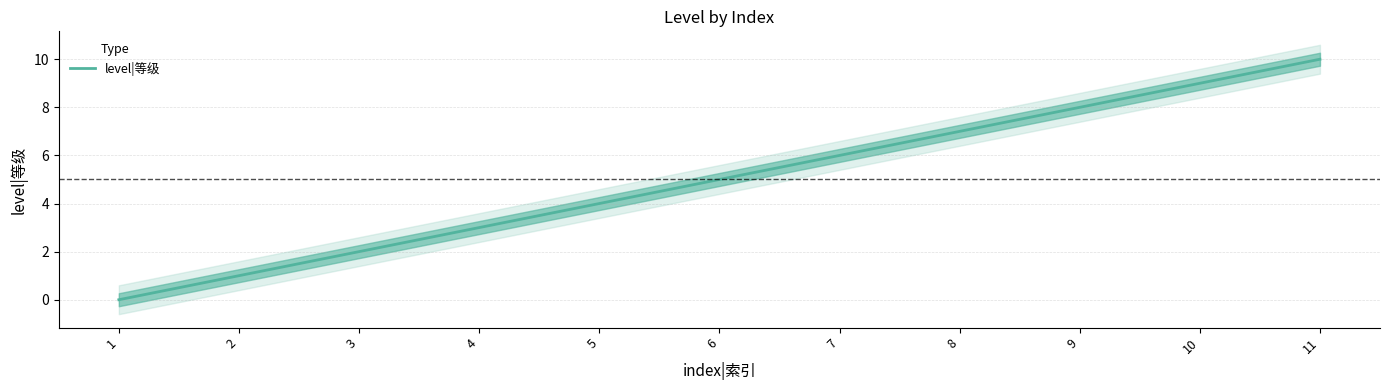

Which has a higher value, 7 or 1?

7